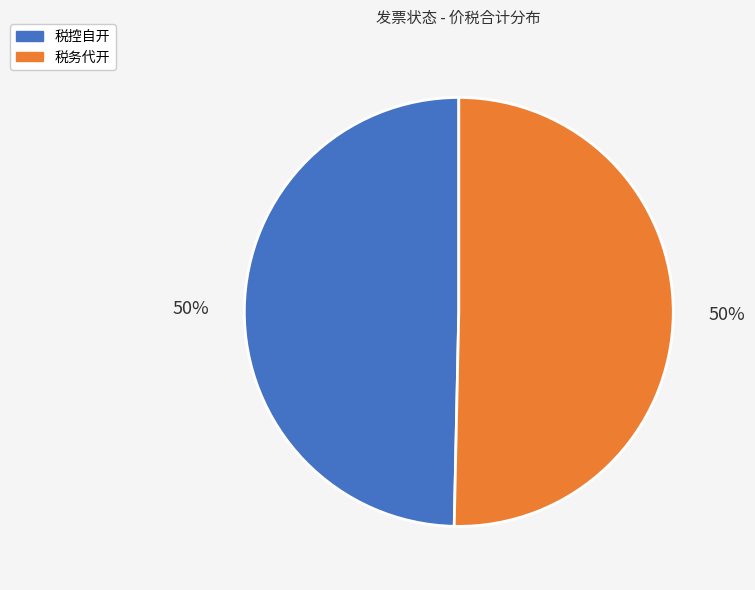

What percentage is the 税控自开 slice, to the nearest percent?

50%